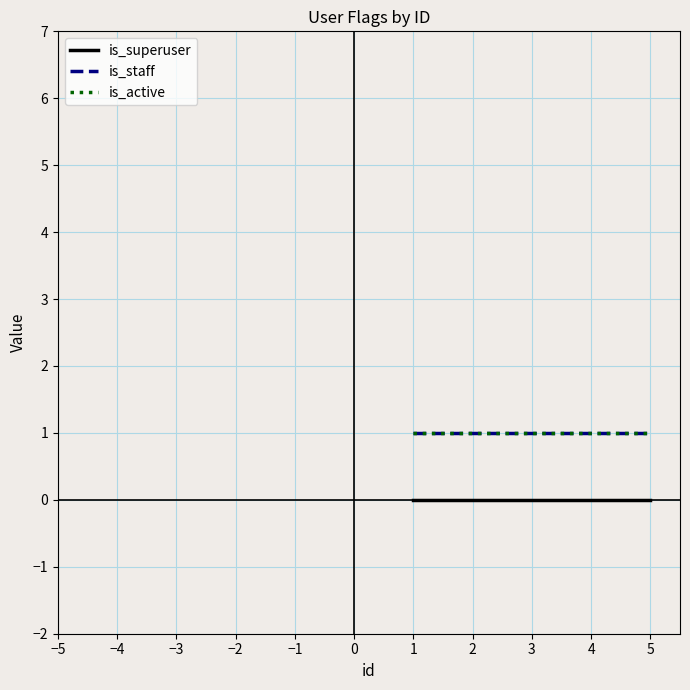

Is this an area chart (filled region under the line)?

No